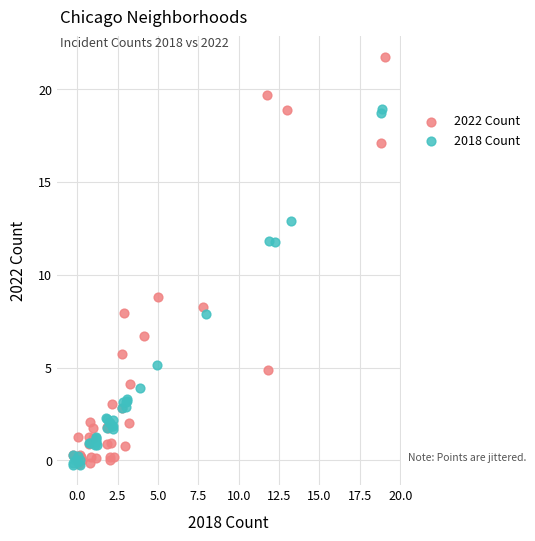

Which series contains the highest Y value?

2022 Count